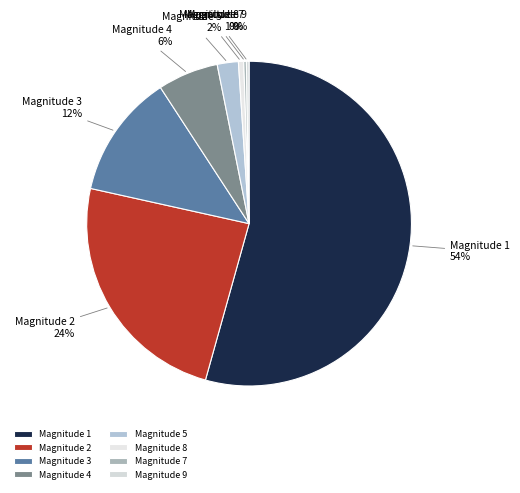

What is the majority slice?

Magnitude 1